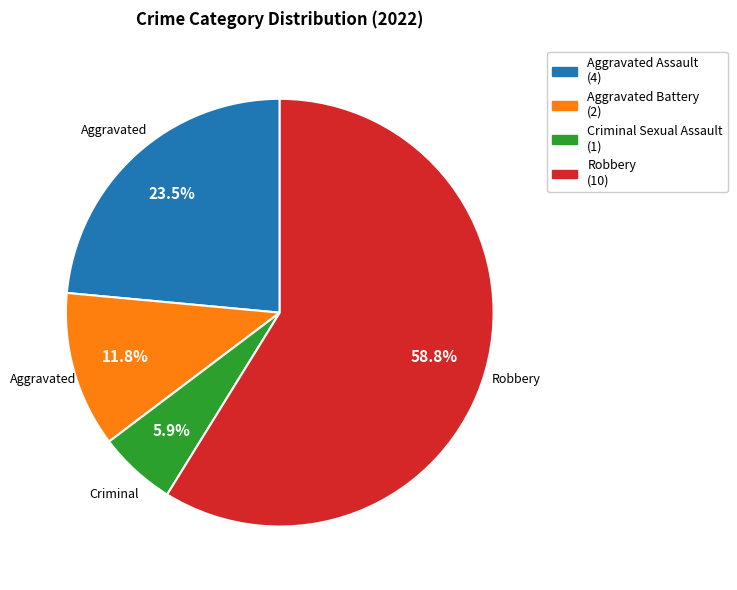

Which category accounts for the majority?

Robbery